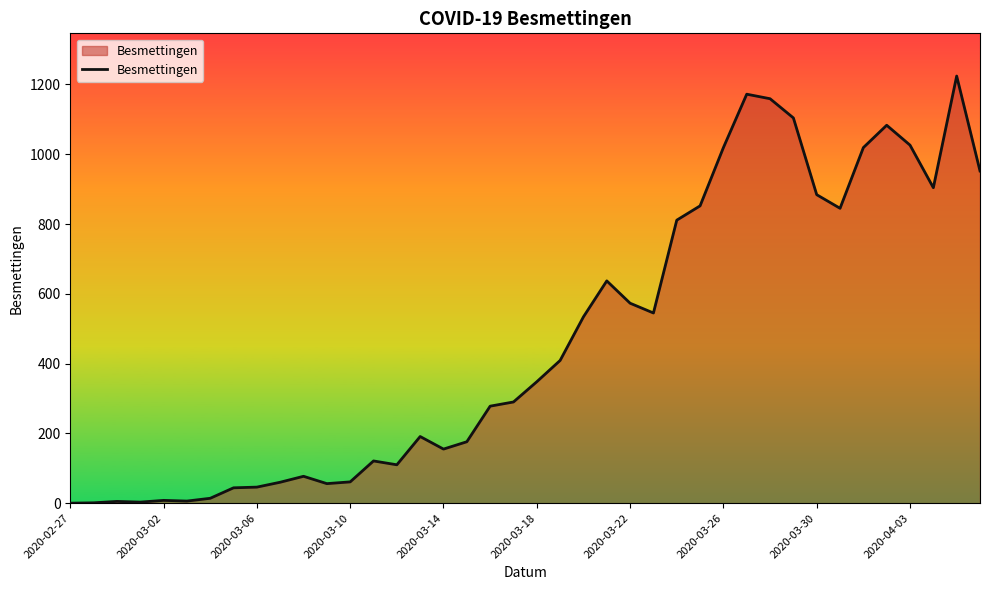

What is the difference between the maximum and minimum values?

1224